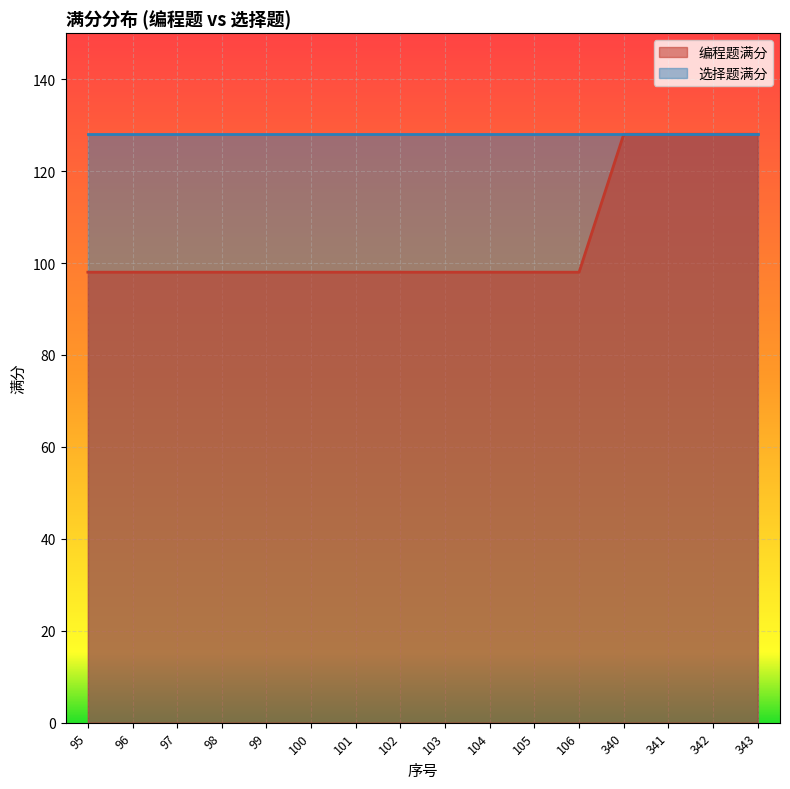

Reading right to left, transcribe all the data shown in this chart.

343=128	342=128	341=128	340=128	106=98	105=98	104=98	103=98	102=98	101=98	100=98	99=98	98=98	97=98	96=98	95=98